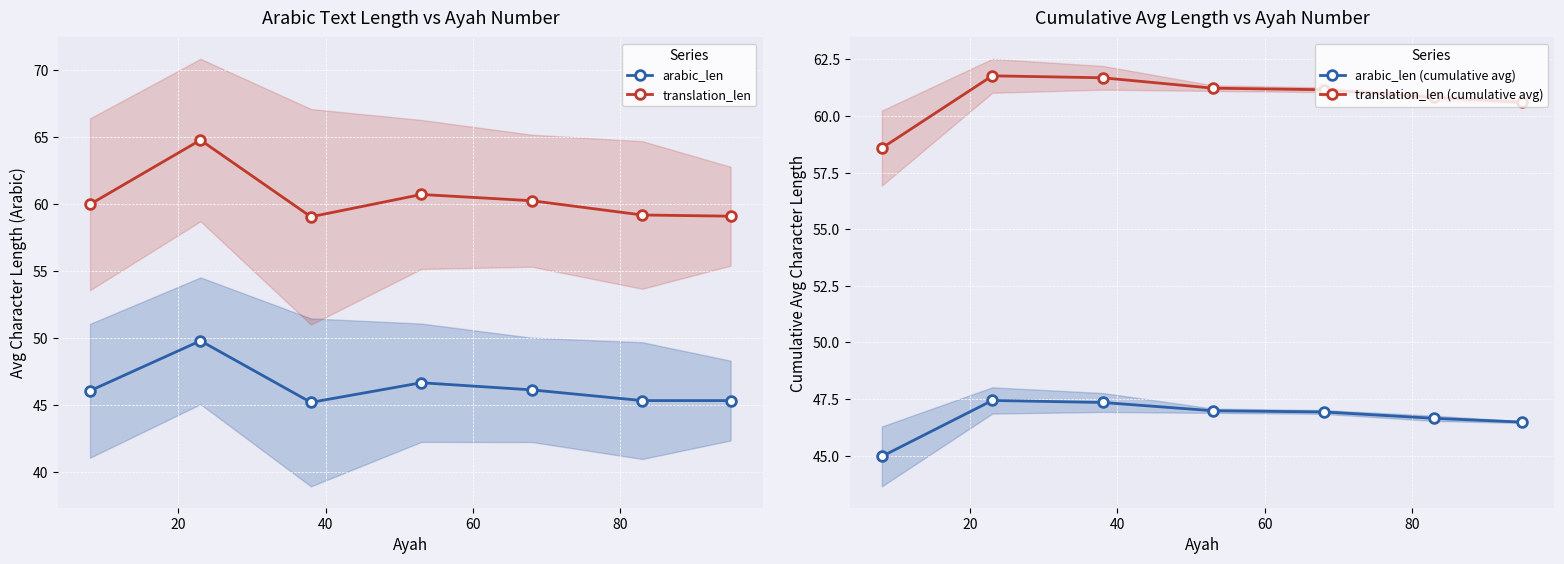

Which series has the largest total across all categories?

translation_len (cumulative avg)